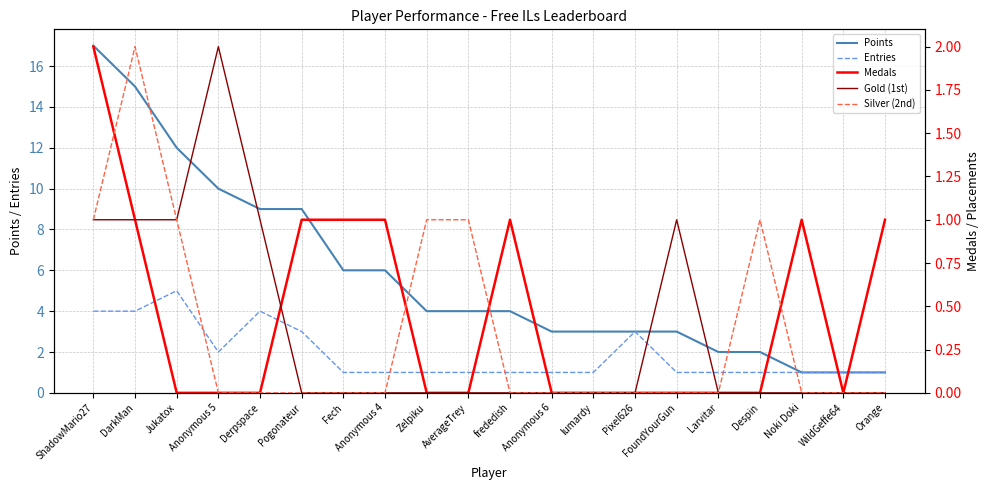

Which category has the lowest value in the Medals series?

Jukatox